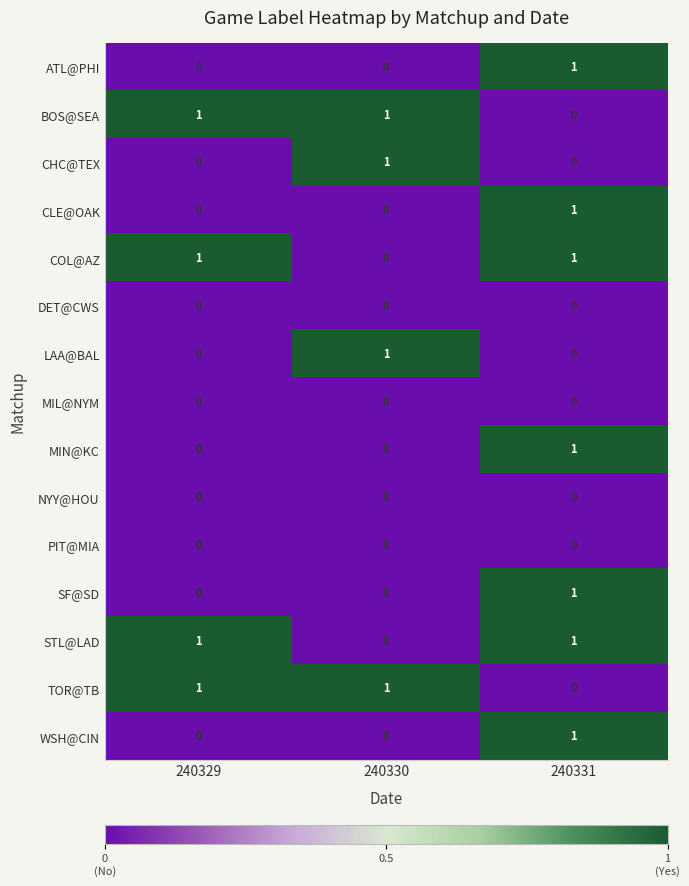

Which category has the highest value in the LAA@BAL series?

240330